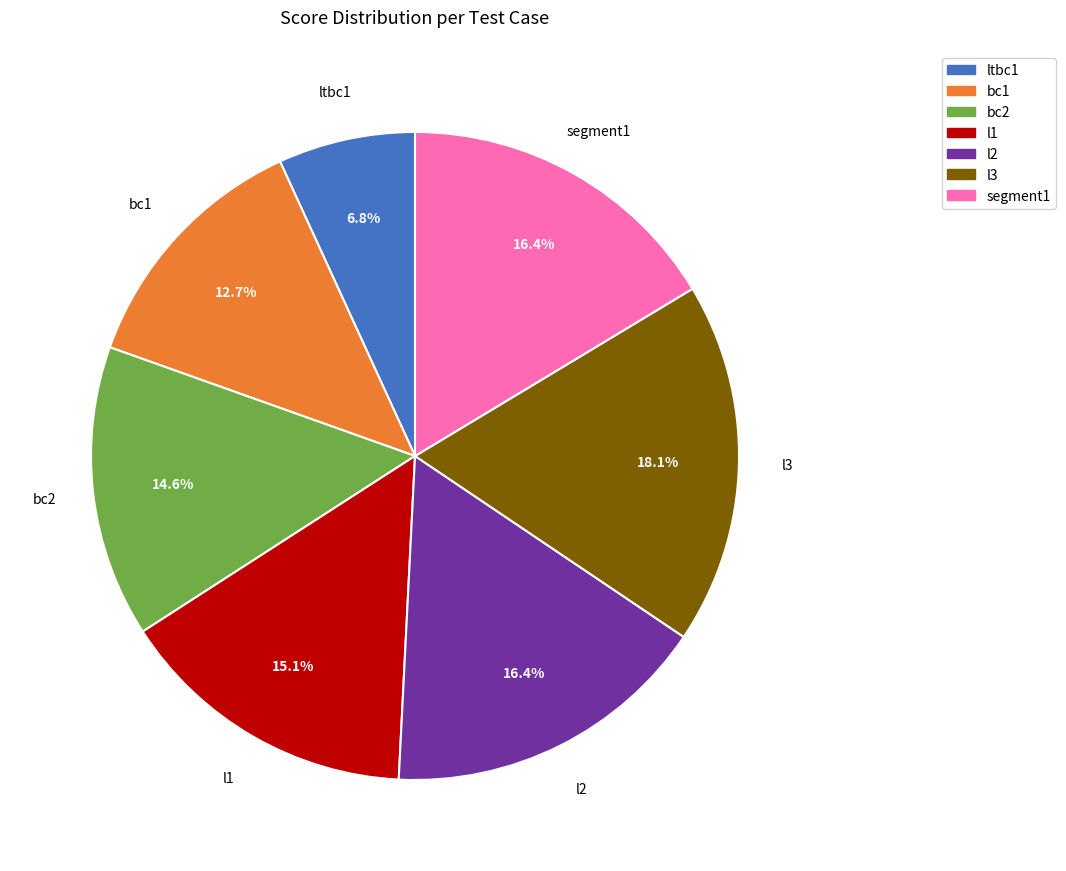

To the nearest percent, what is the average slice percentage?

14%